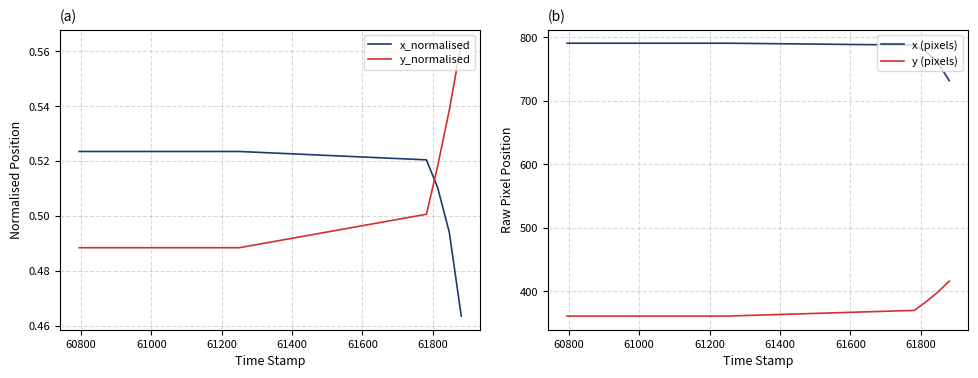

Count the x_normalised values in the range 0 to 1.

19